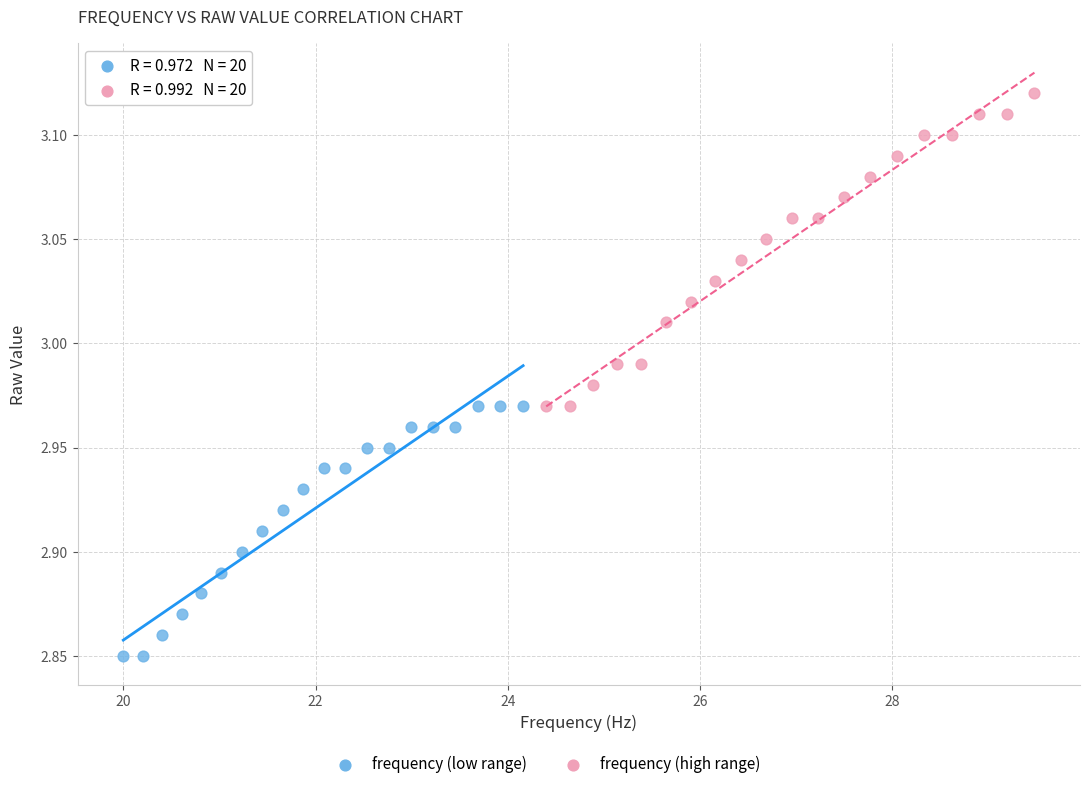

Which series reaches the minimum Y coordinate?

frequency (low range)